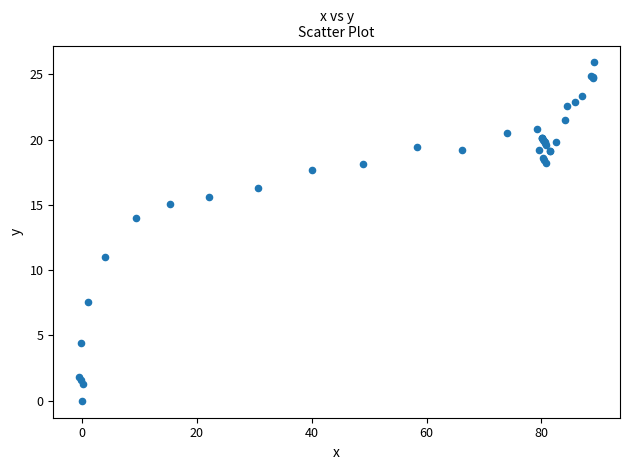

What Y value in the scatter plot is closest to 12?

11.0